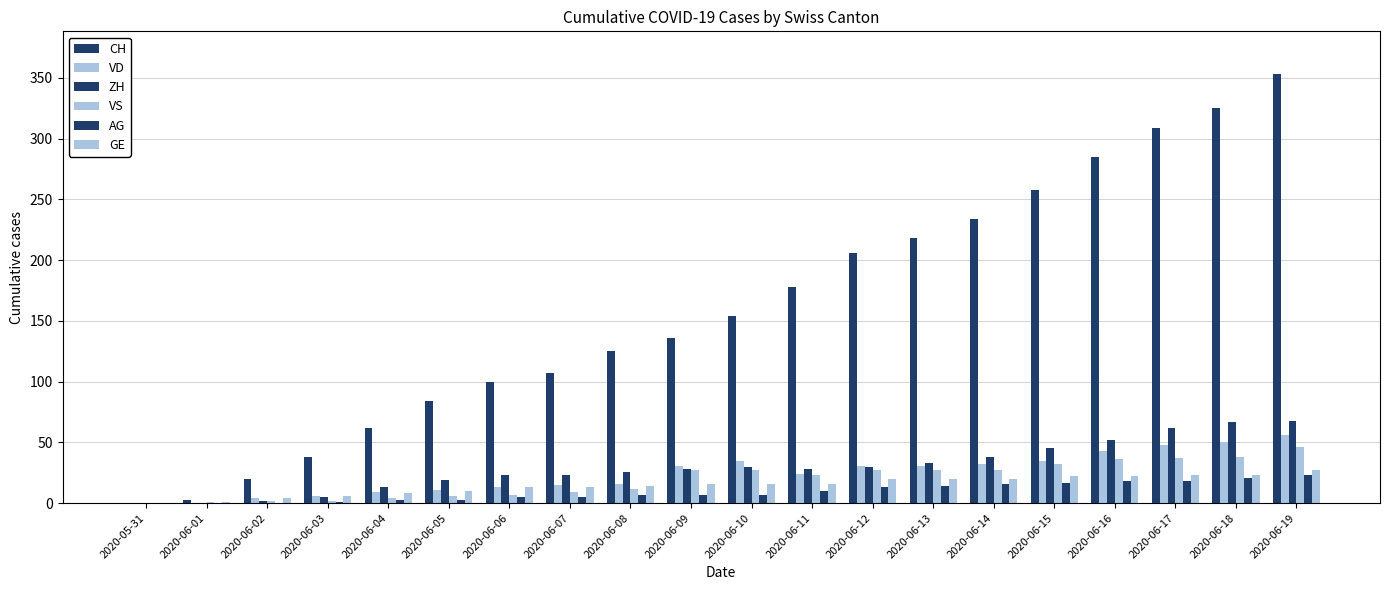

Count the number of data series in this chart.

6